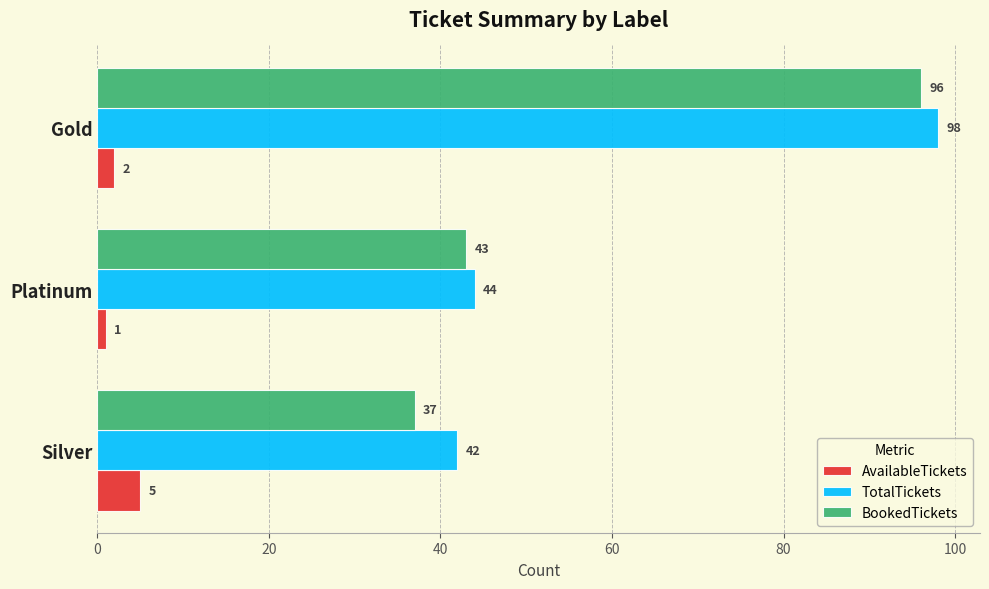

At which label is BookedTickets closest to 66?

Platinum